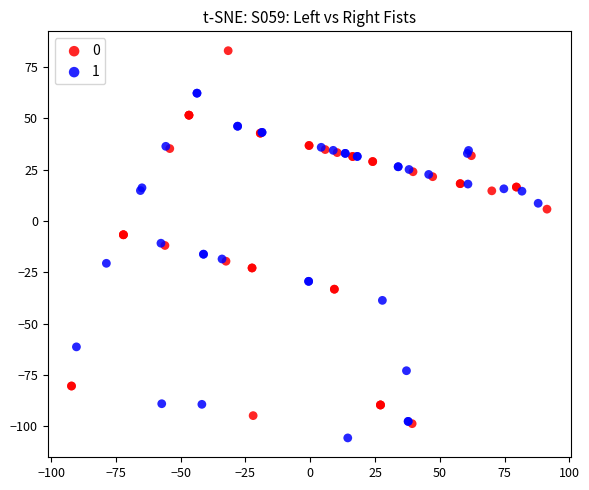

What are all the series names shown in the legend?

0, 1